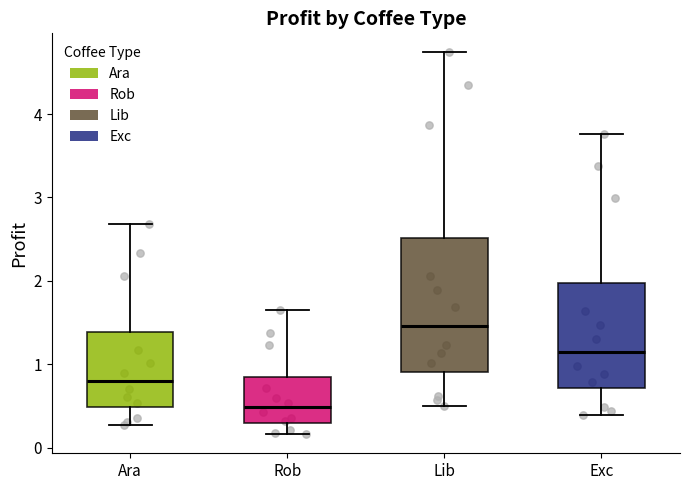

Reading left to right, read every box against the y-axis: the position of its median line, the range the box covers, and the ends of its whiskers. The values are not printed on the chart, so give them approximately, as read against the axis.

Ara: median 0.8, box 0.5 to 1.4, whiskers 0.3 to 2.7
Rob: median 0.5, box 0.3 to 0.8, whiskers 0.2 to 1.6
Lib: median 1.5, box 0.9 to 2.5, whiskers 0.5 to 4.7
Exc: median 1.1, box 0.7 to 2.0, whiskers 0.4 to 3.8